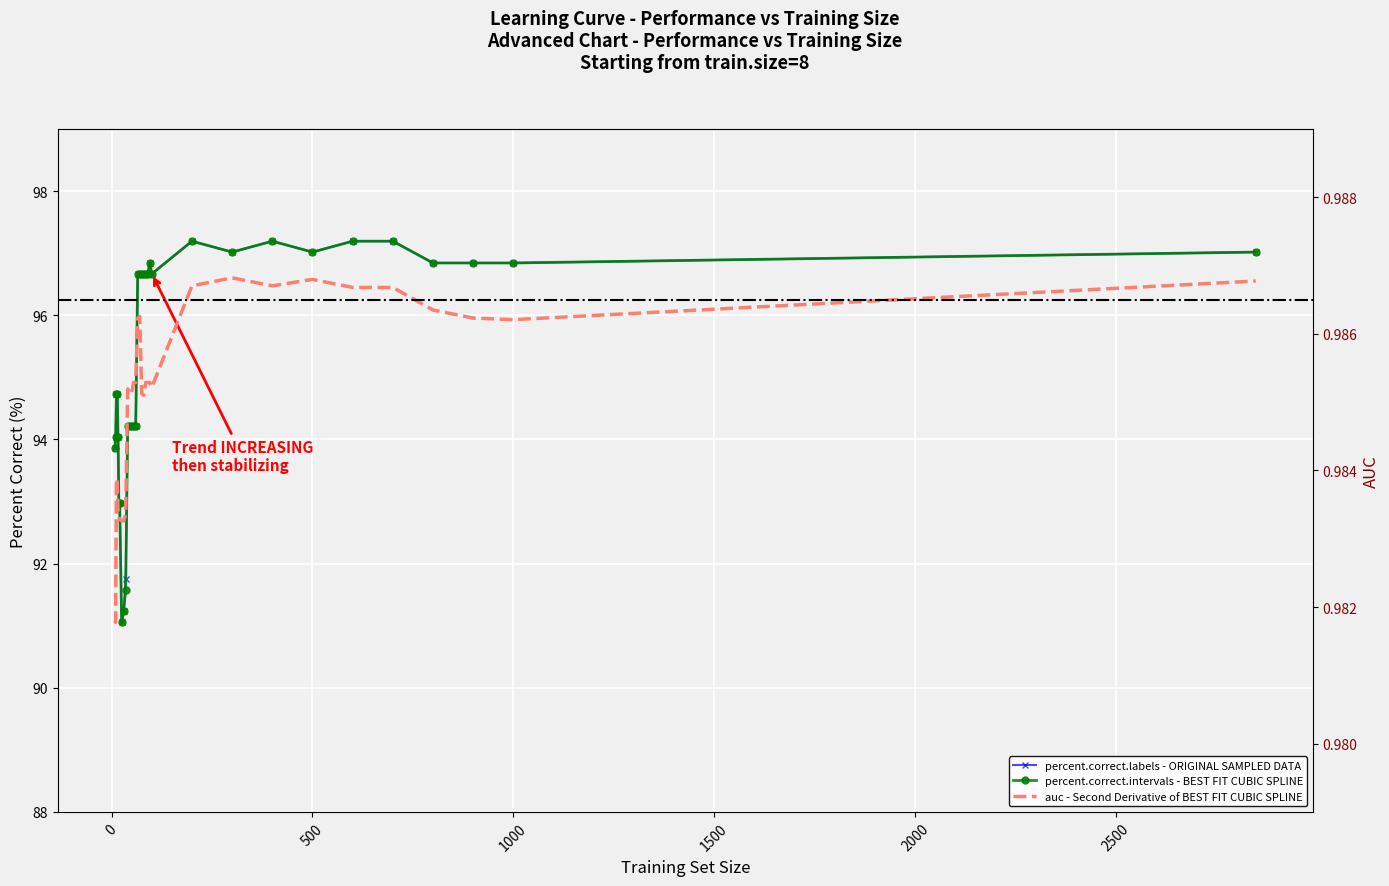

Between 70 and 40, which is larger?

70